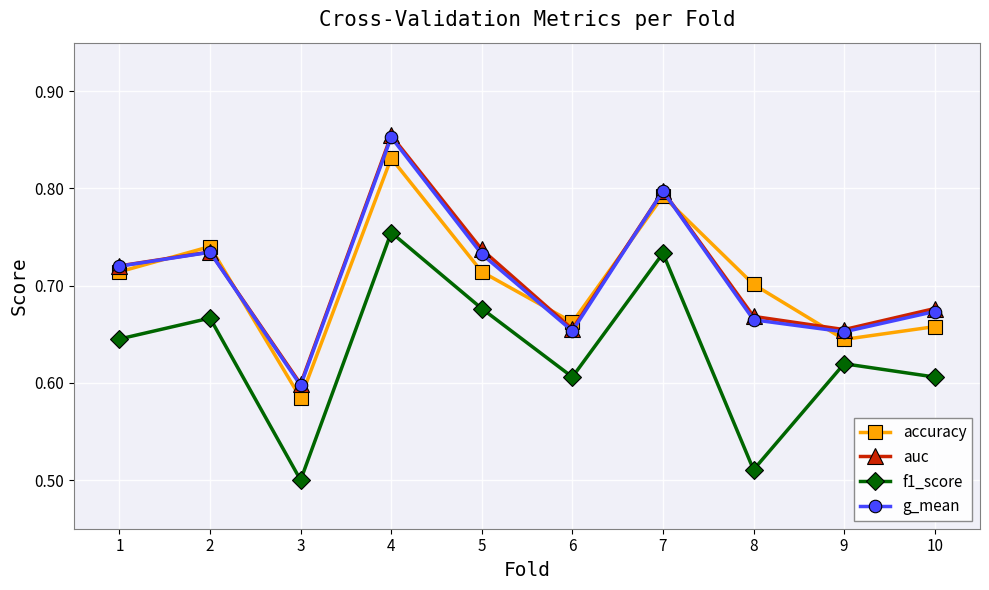

What is the difference between the highest and lowest values at 1?

0.1